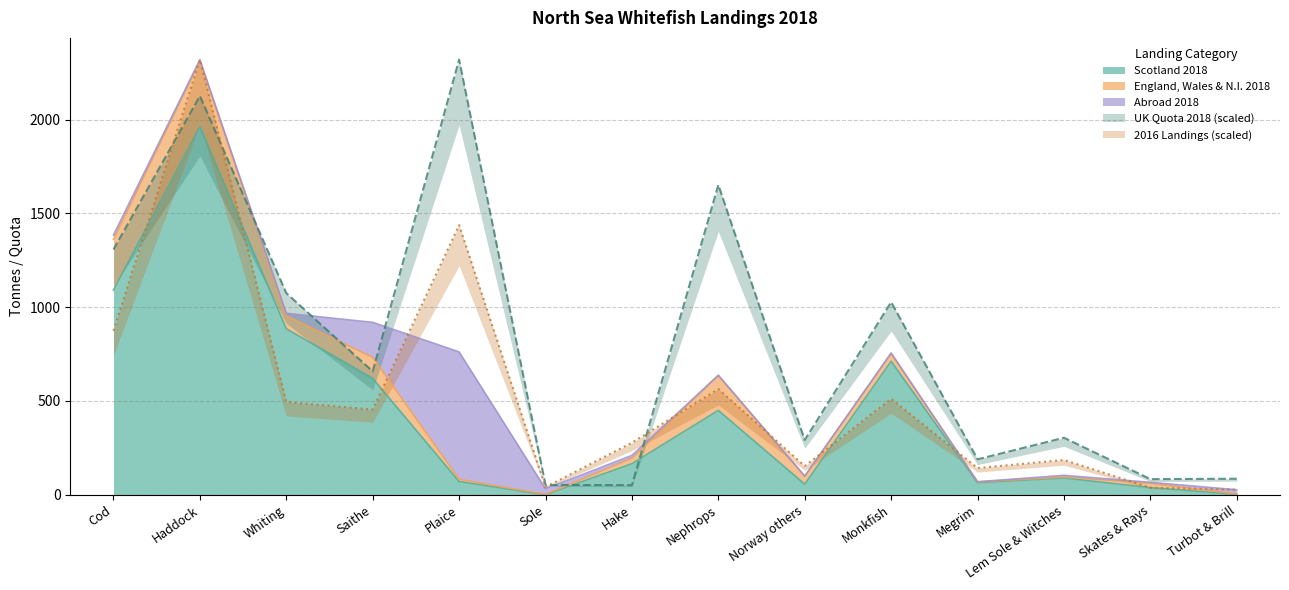

What is the highest value of the Scotland 2018 series?

1962.4